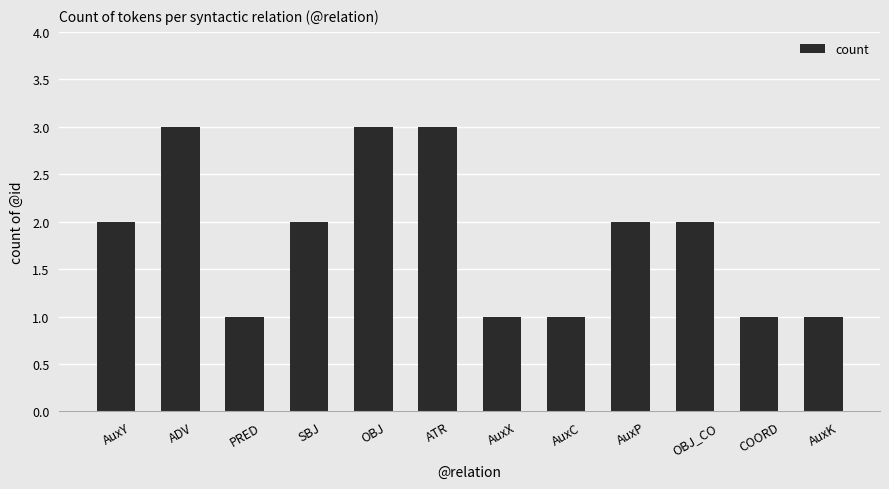

What position from the right is AuxC?

5